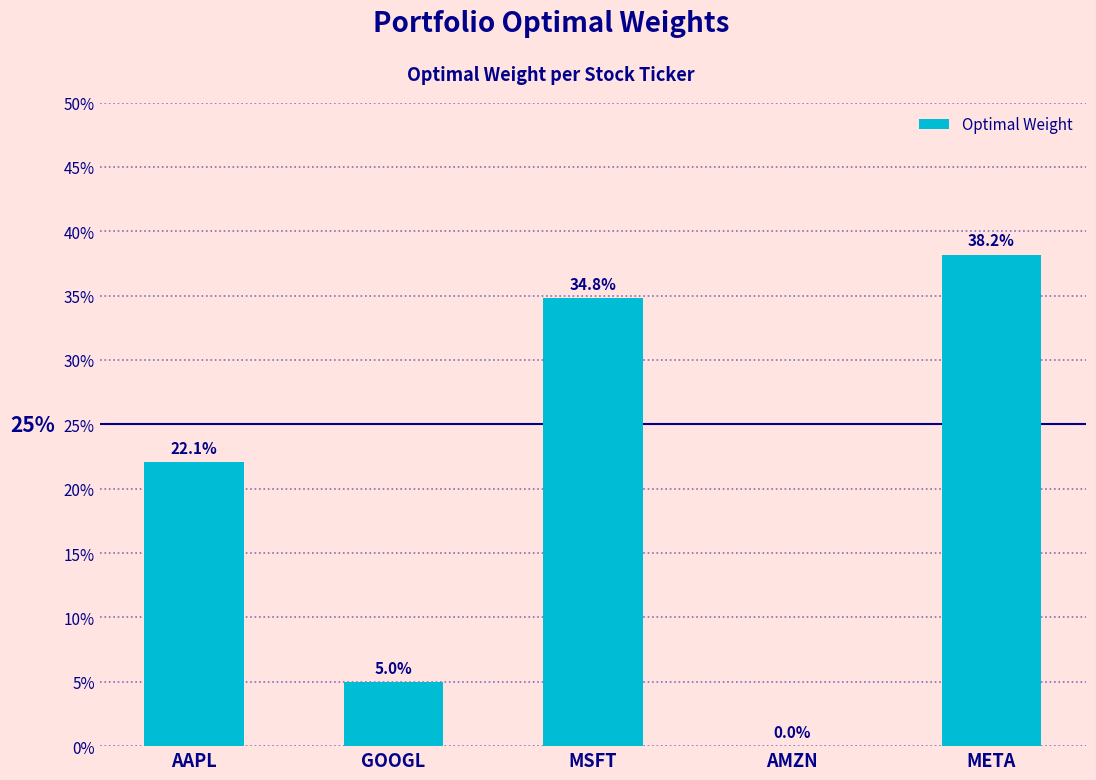

Reading right to left, extract all data points from this chart.

META=0.4	AMZN=0.0	MSFT=0.3	GOOGL=0.0	AAPL=0.2